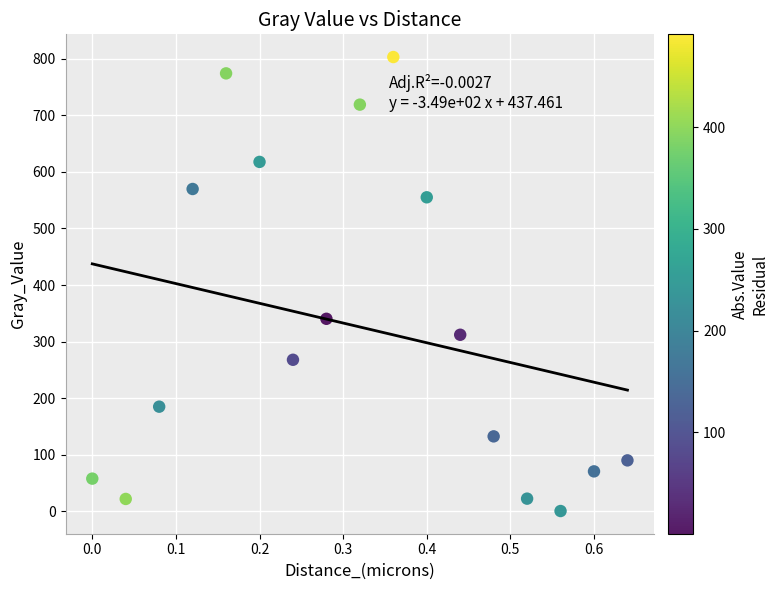

What Y value in the scatter plot is closest to 401?

340.3